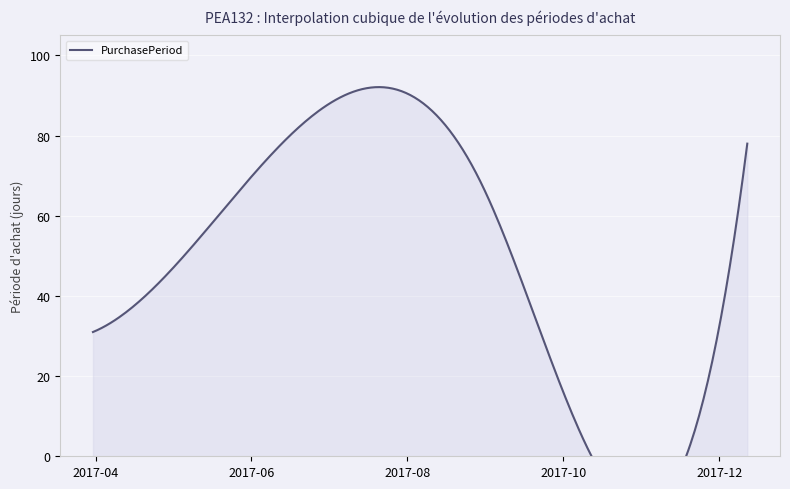

Approximately how many times larger is the value at 2017-12-12 compared to 2017-03-31?

2.5